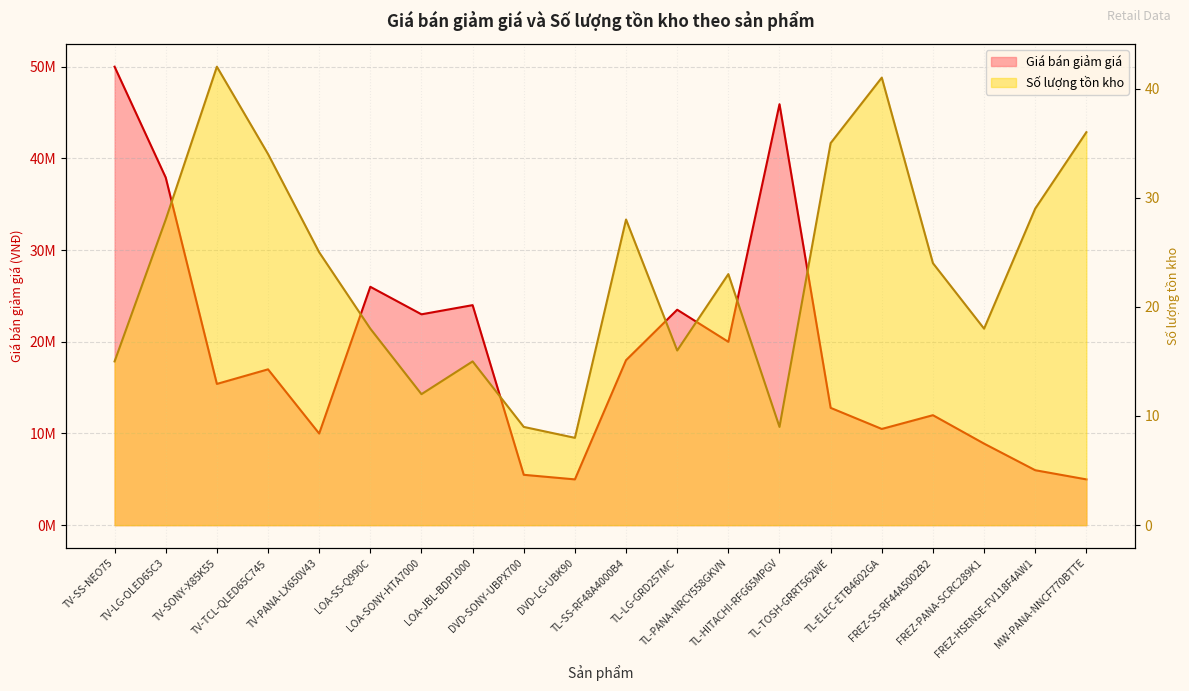

What is the spread (max minus min) of values at FREZ-SS-RF44A5002B2?

11989976